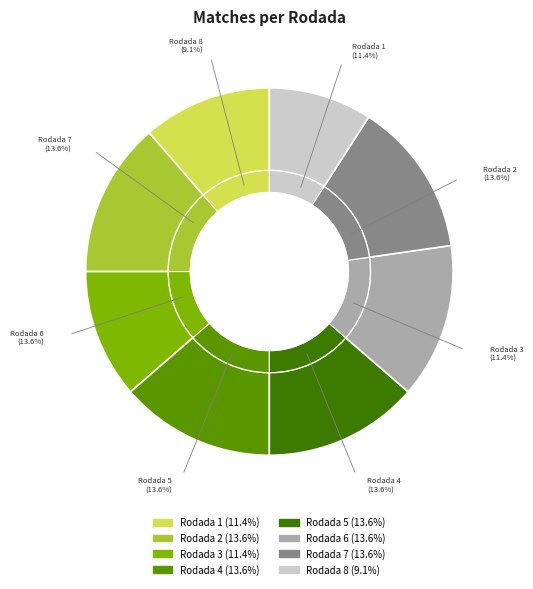

Rank the categories by value from highest to lowest.

Rodada 2, Rodada 4, Rodada 5, Rodada 6, Rodada 7, Rodada 1, Rodada 3, Rodada 8